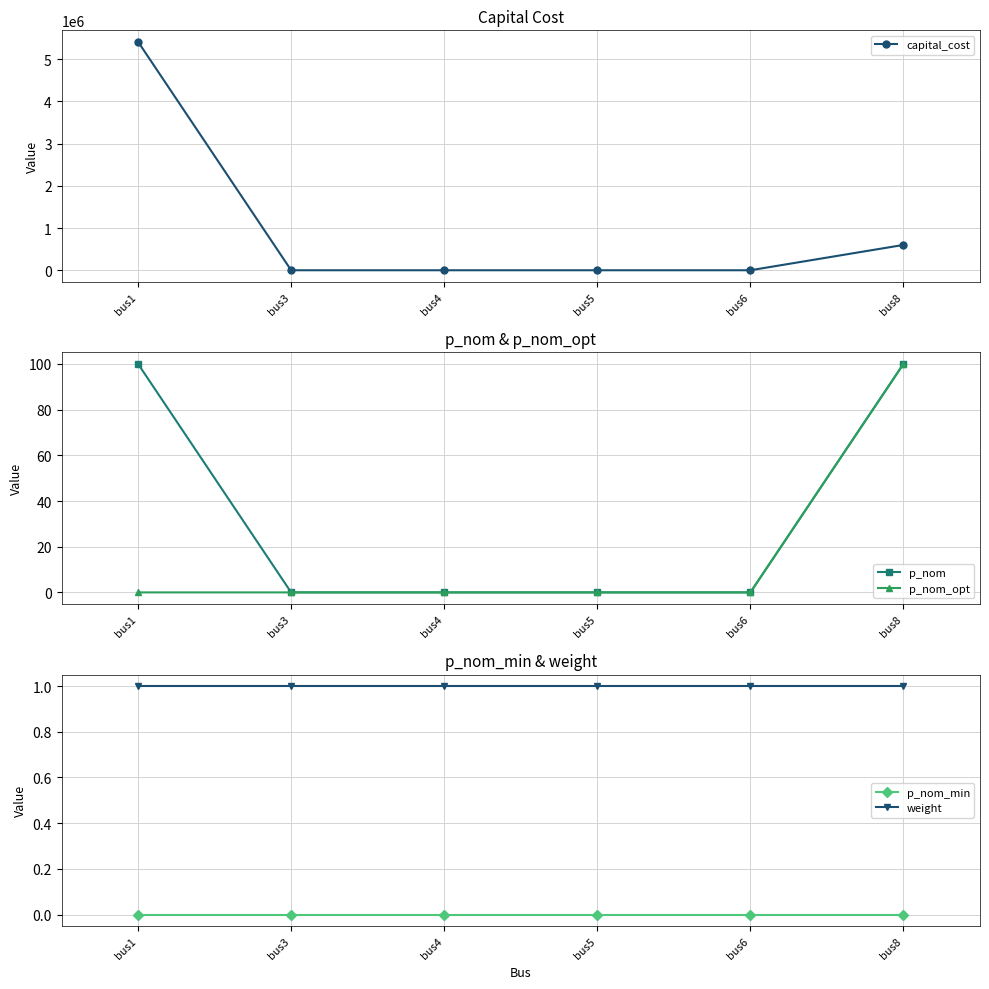

True or false: capital_cost and p_nom cross at least once.

False